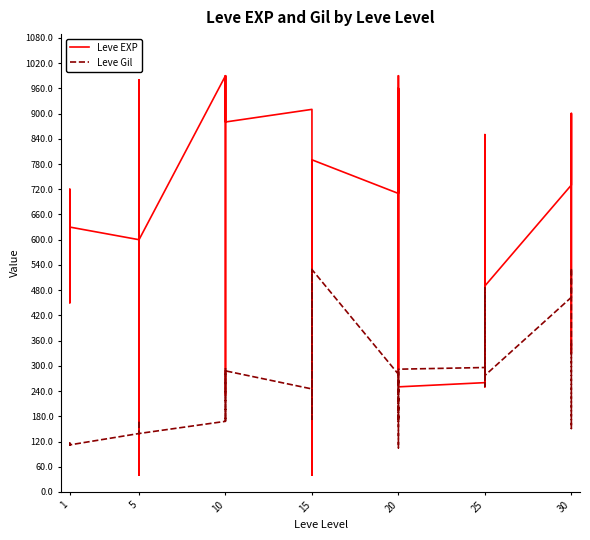

Which series has the largest total across all categories?

Leve EXP